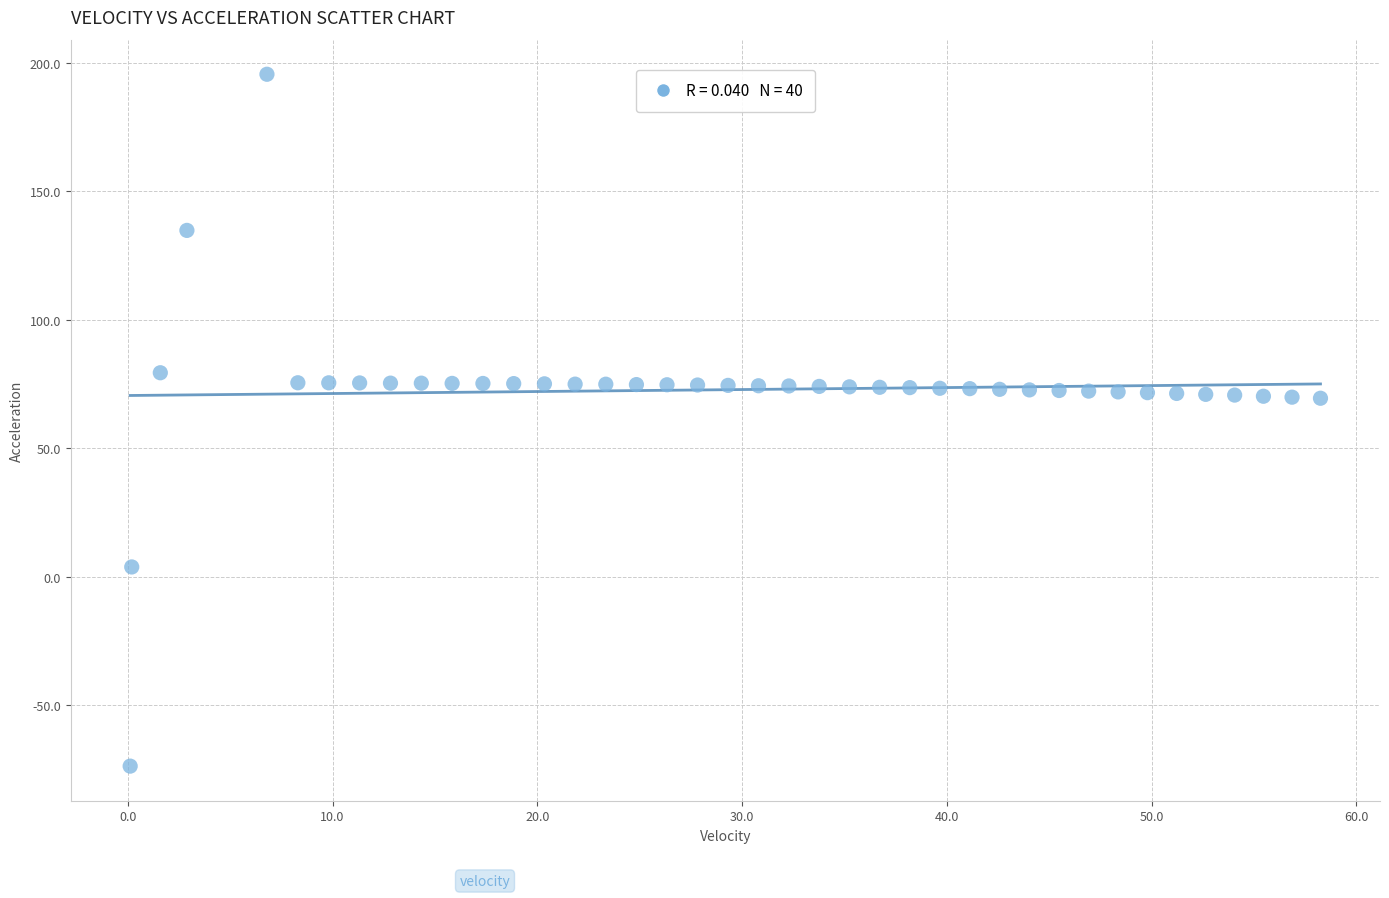

What is the range of X values (max minus min)?

58.1